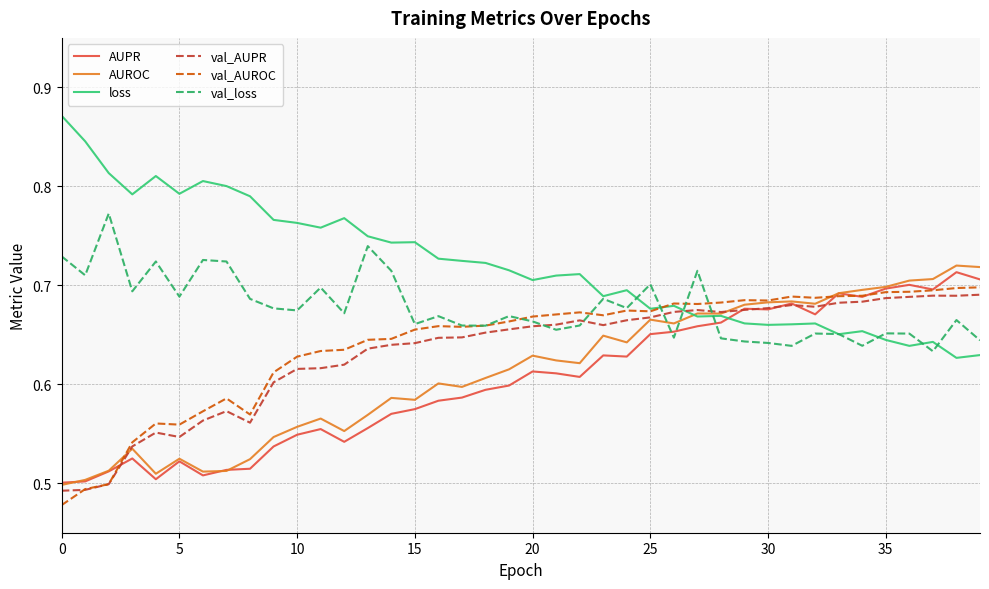

Which series has the largest total across all categories?

loss